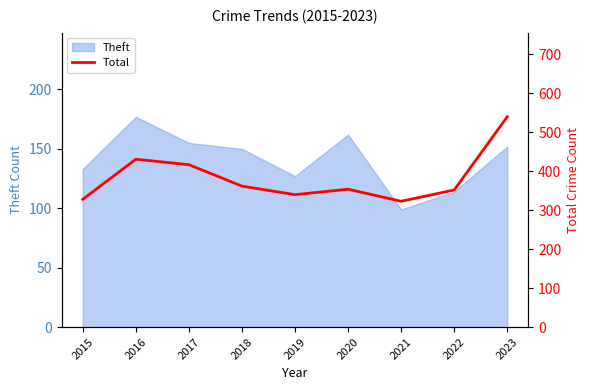

Which category has the highest value in the Theft series?

2016